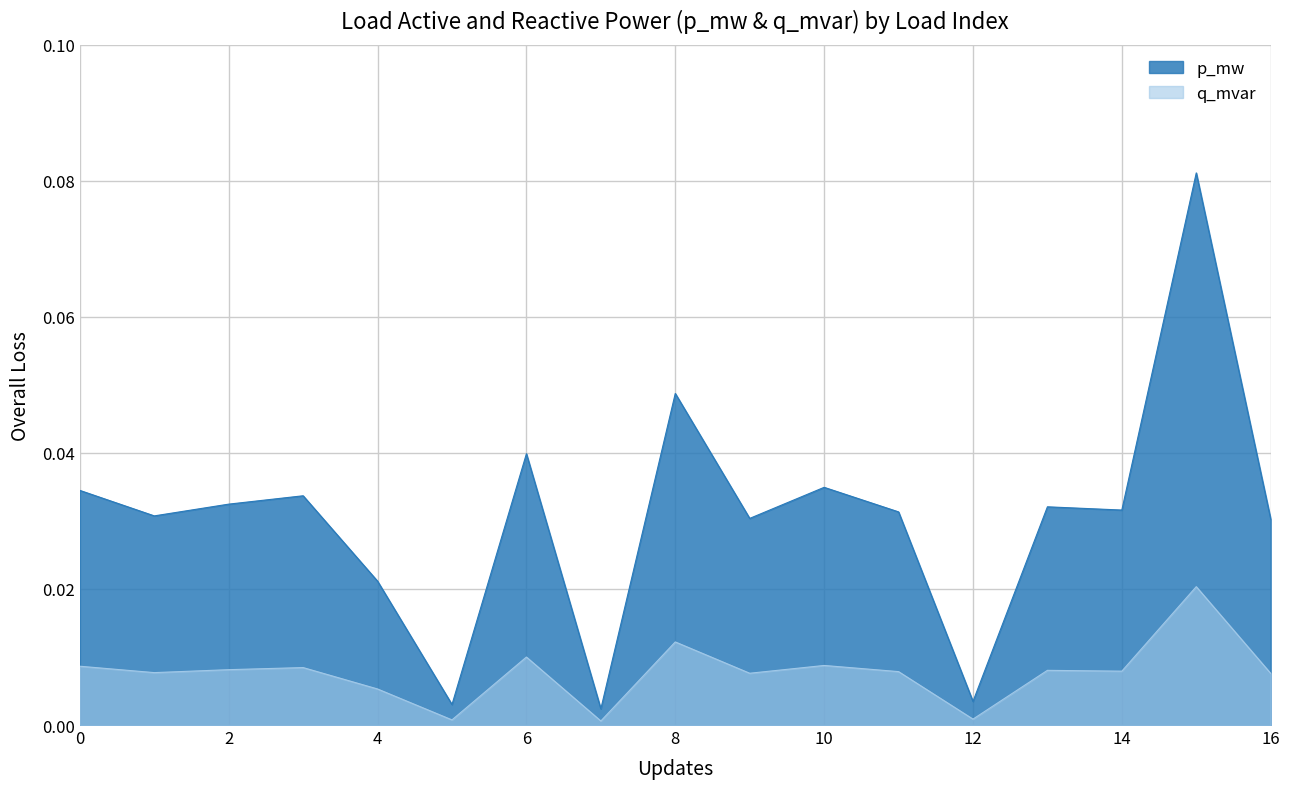

Count the number of categories in the chart.

17